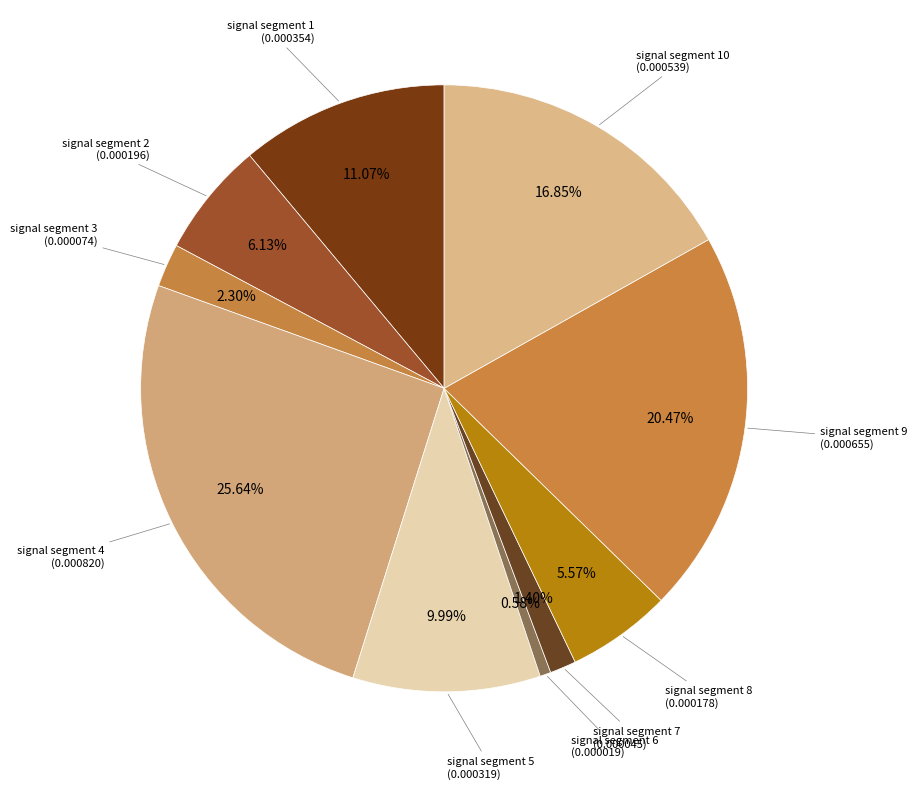

Which category has the smallest portion of the pie?

signal segment 6